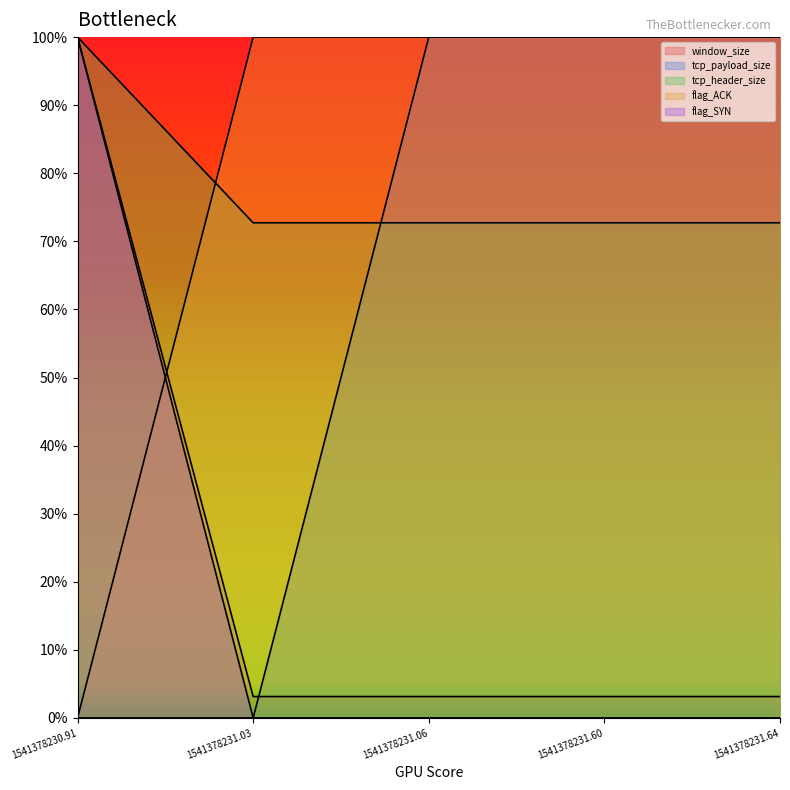

The flag_SYN series shows 0.0 at 1541378231.60. True or false?

True